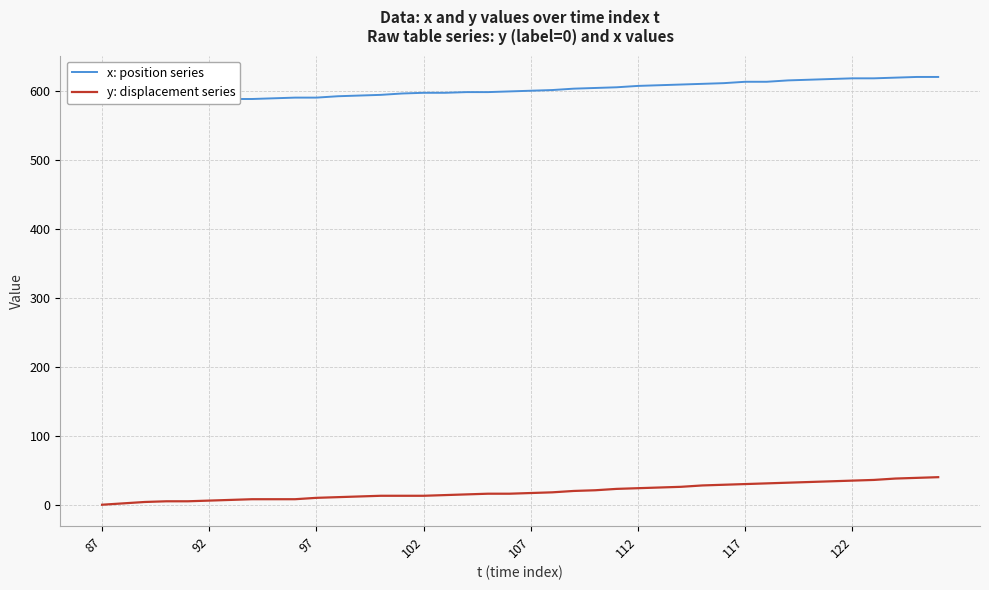

Is it true that y: displacement series equals 24 at 112?

True